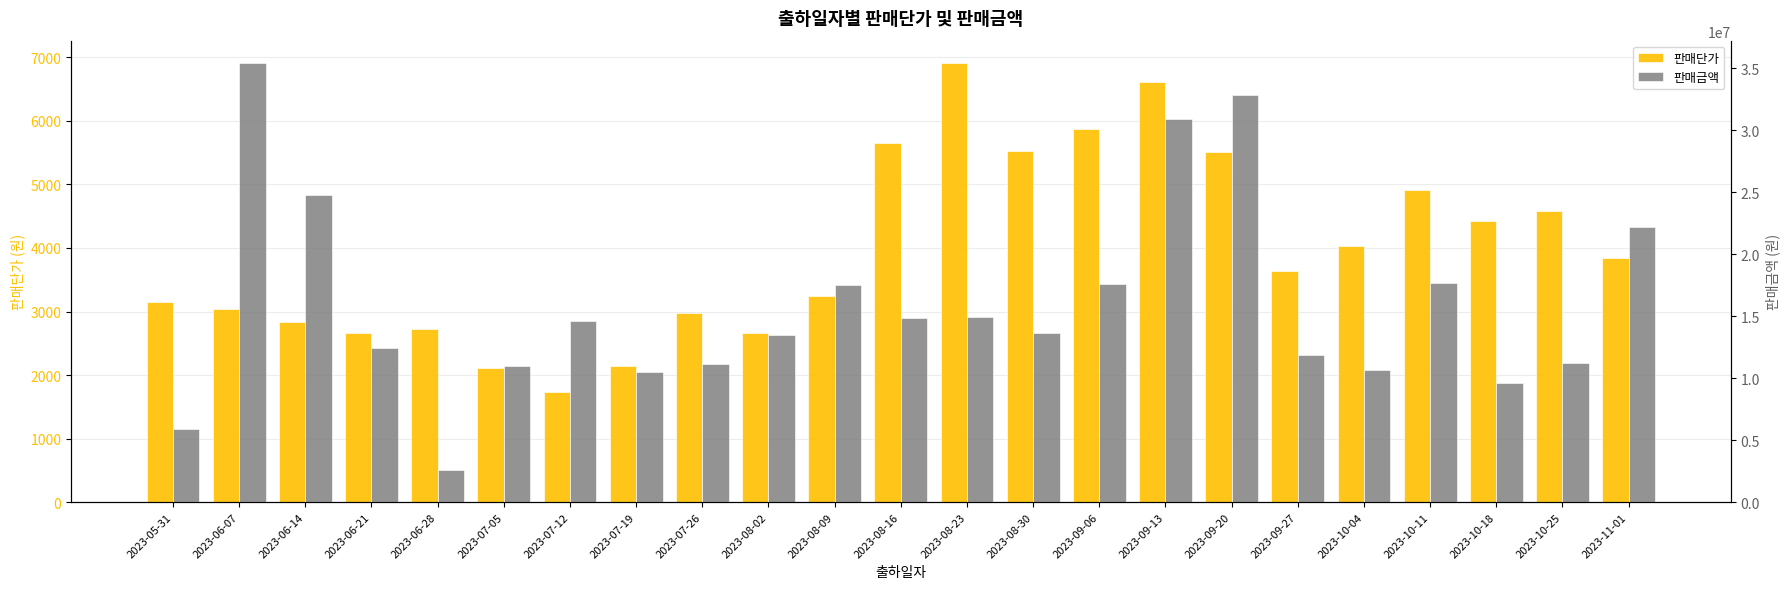

What are all the series names shown in the legend?

판매단가, 판매금액